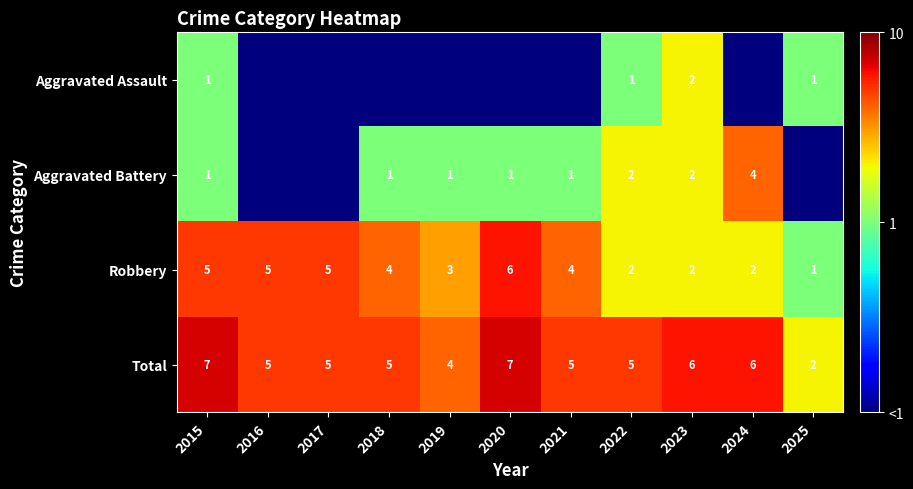

Is the value of Aggravated Assault at 2023 greater than the value of Total at 2015?

No